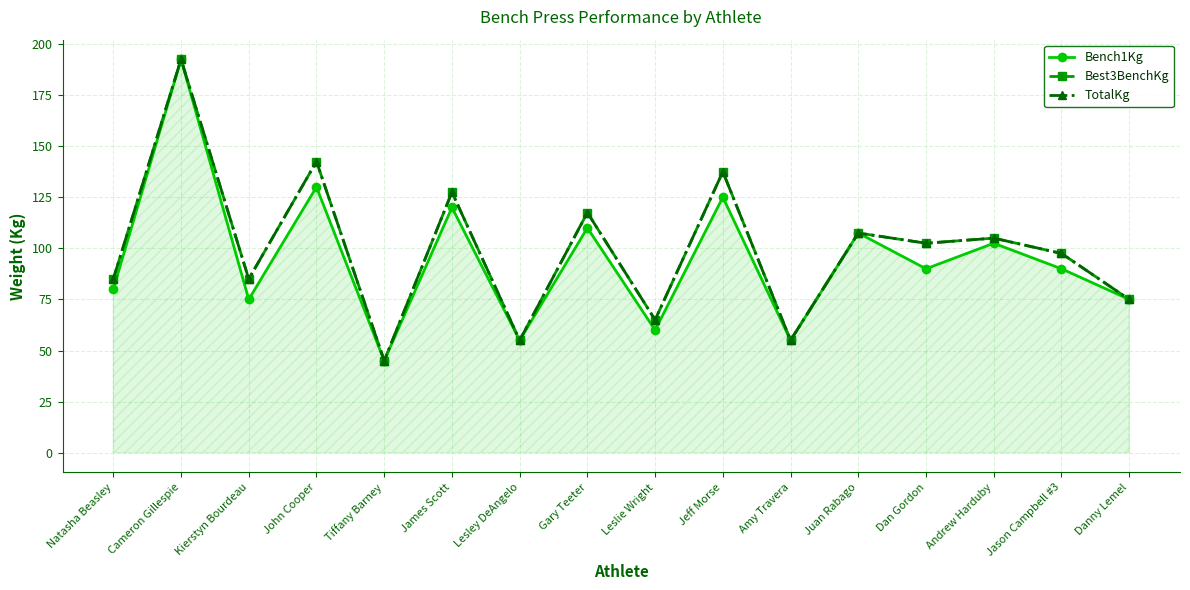

True or false: TotalKg and Bench1Kg intersect in this chart.

False